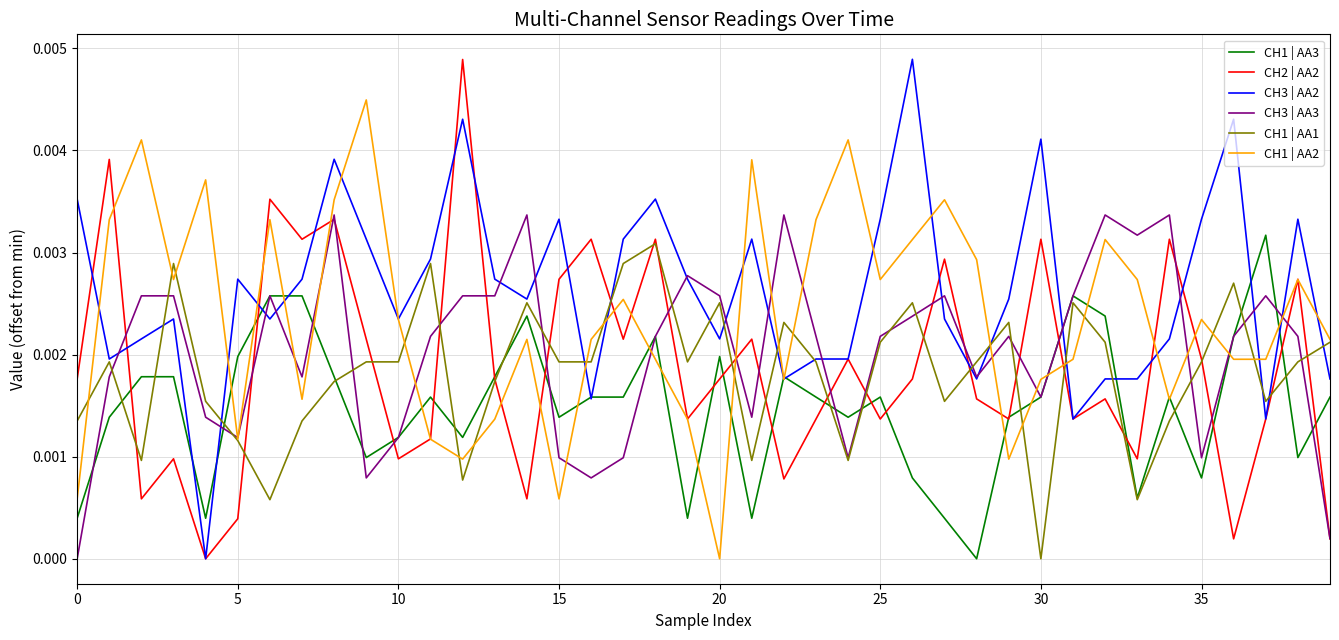

Which series has the largest total across all categories?

CH3 | AA2